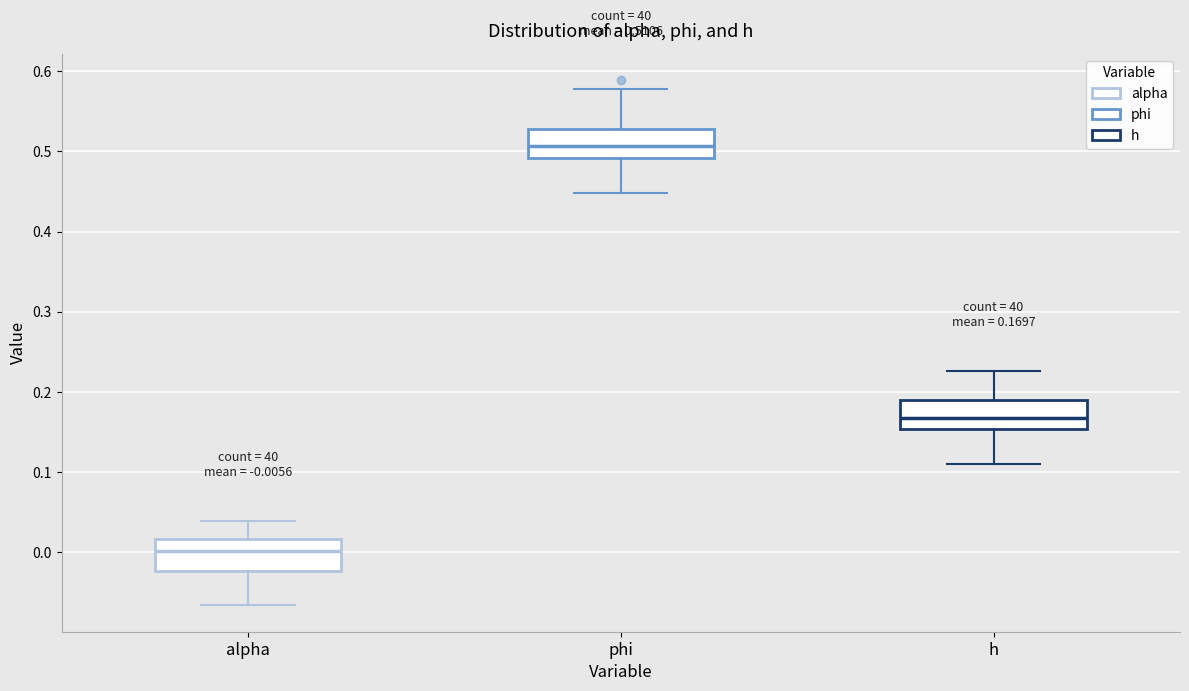

Which box's median line is the highest?

phi